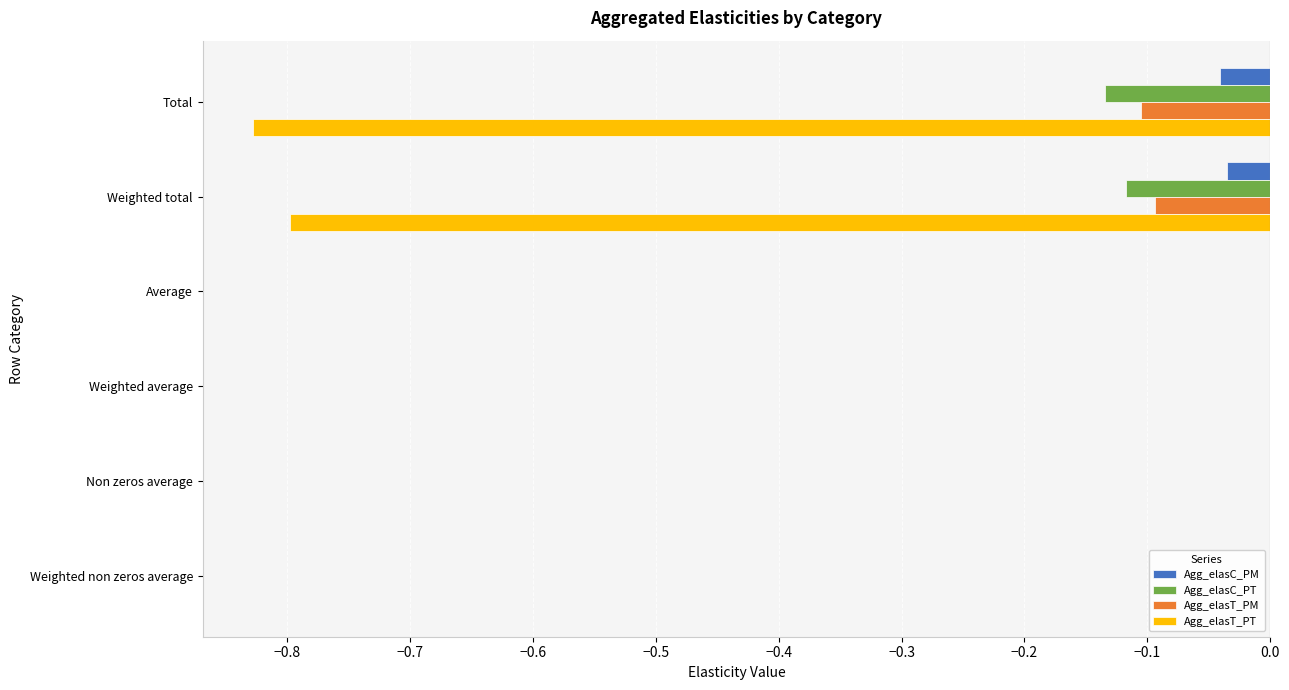

What is the sum of all Agg_elasC_PT values?

-0.3